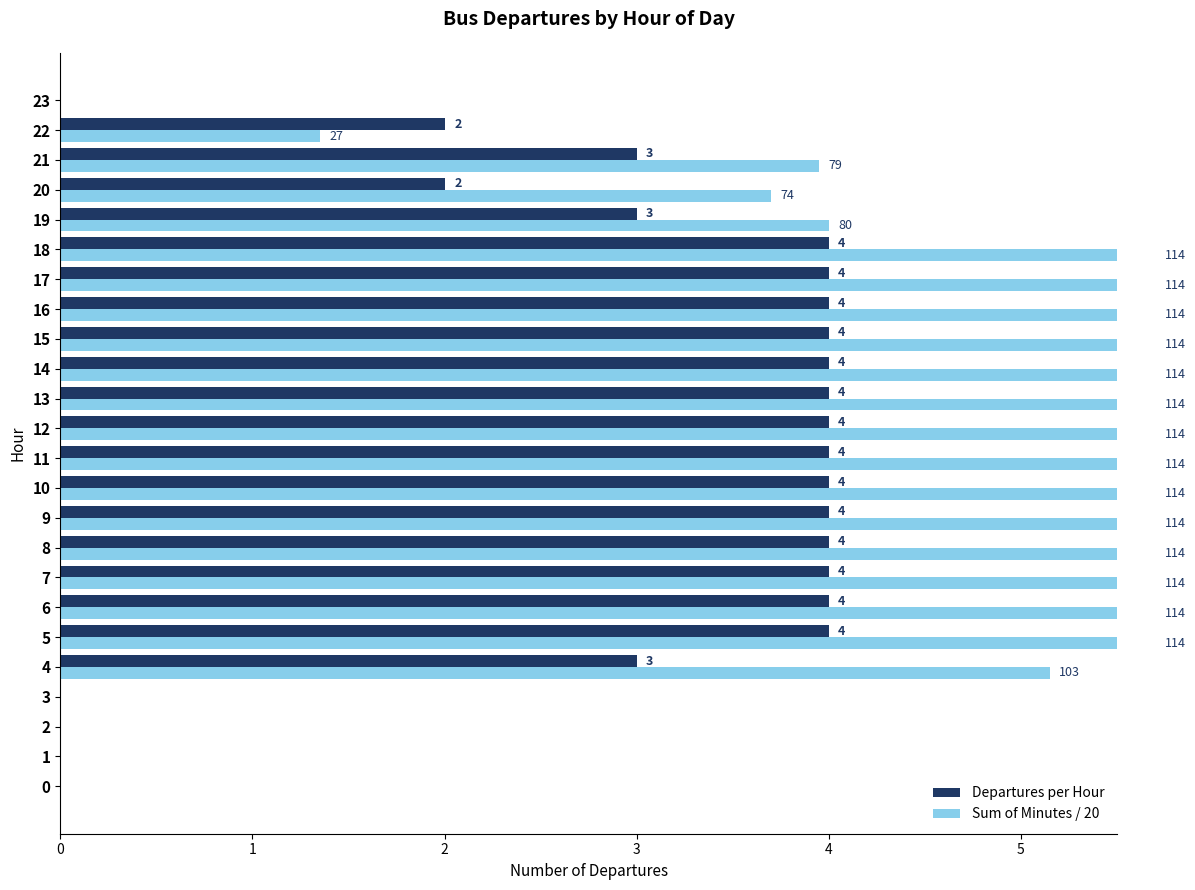

How many distinct data groups are displayed?

2